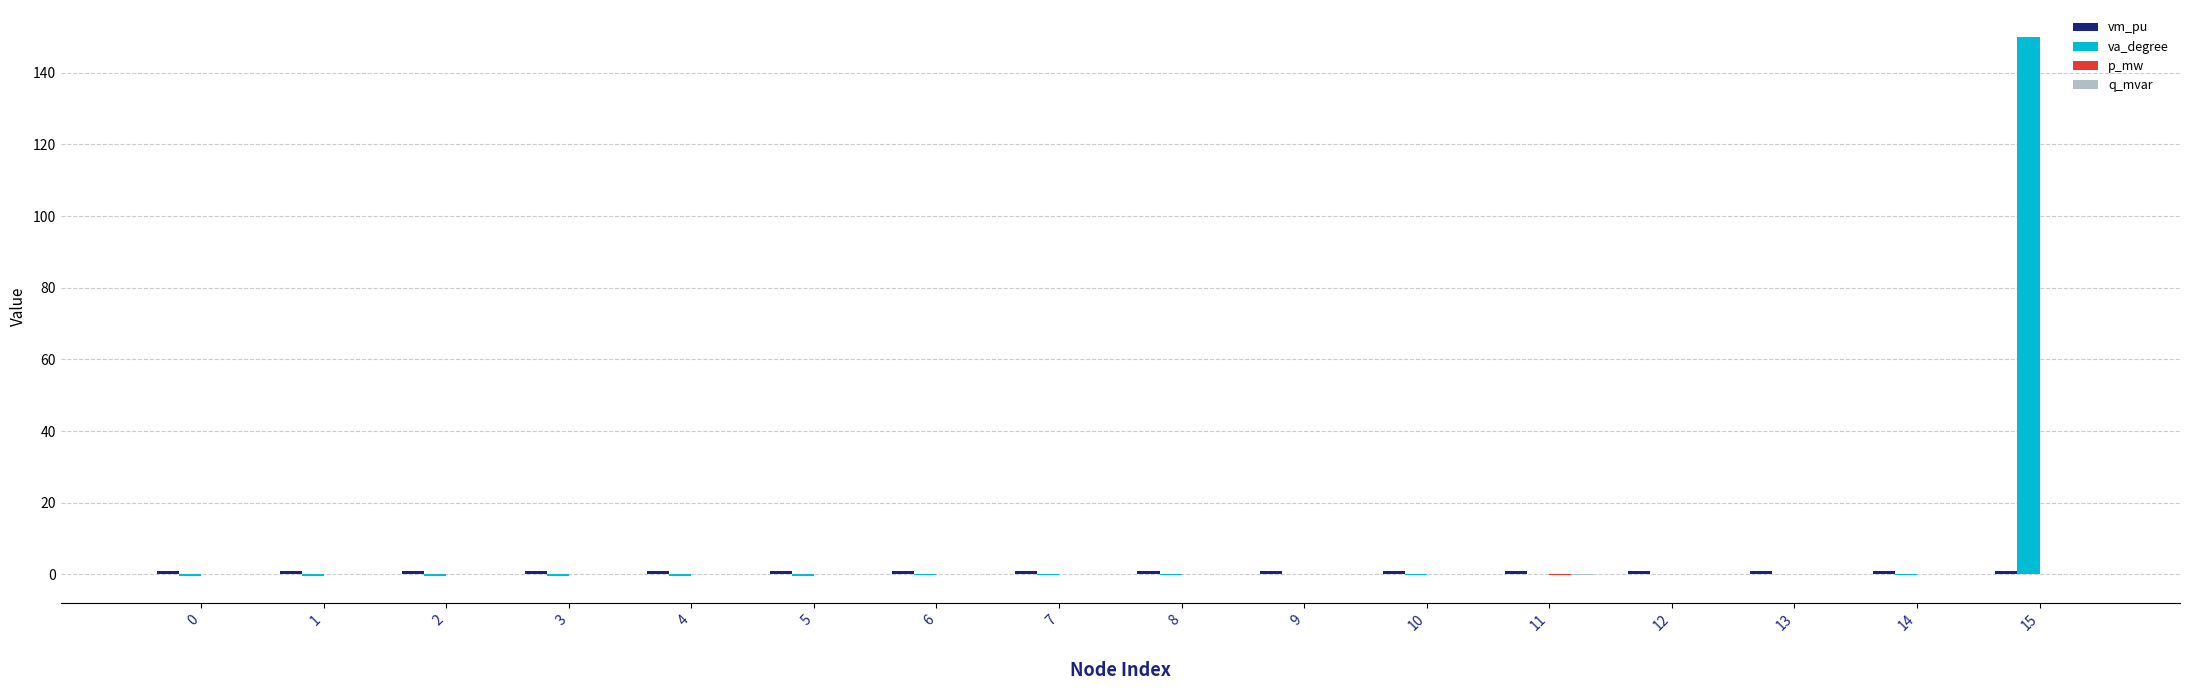

Count the number of categories in the chart.

16